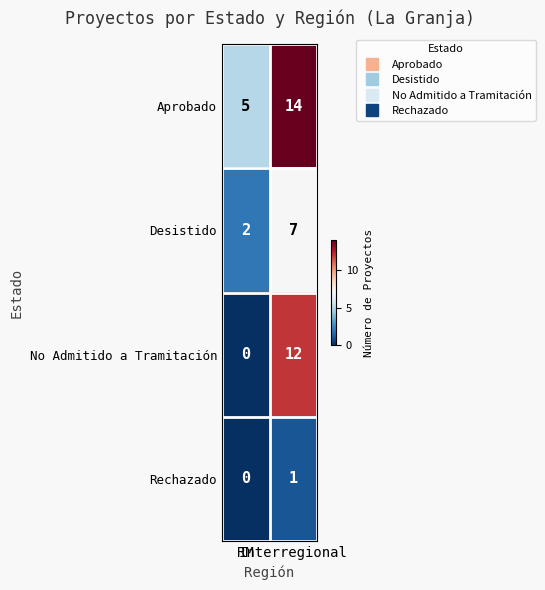

What is the difference between the highest and lowest values at Interregional?

13